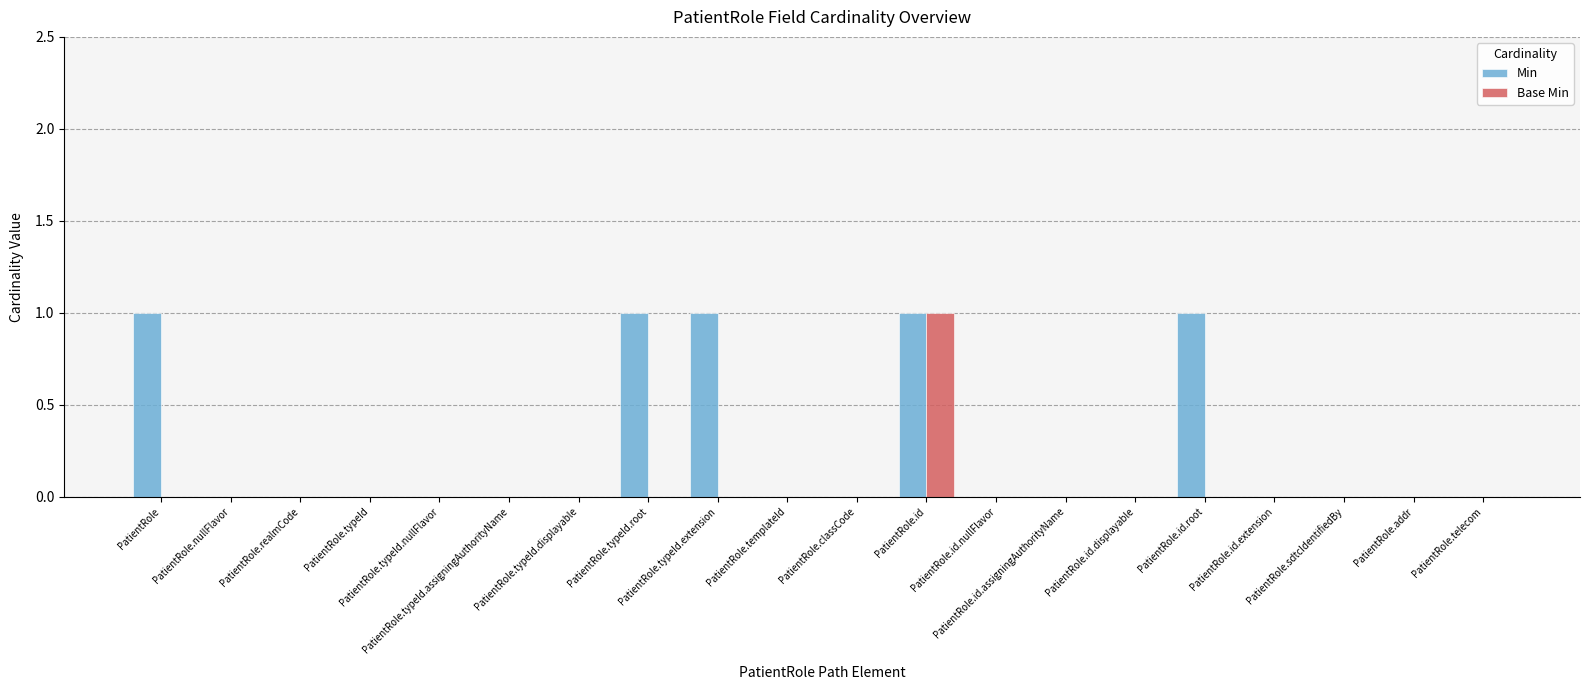

How many groups of bars are there?

20